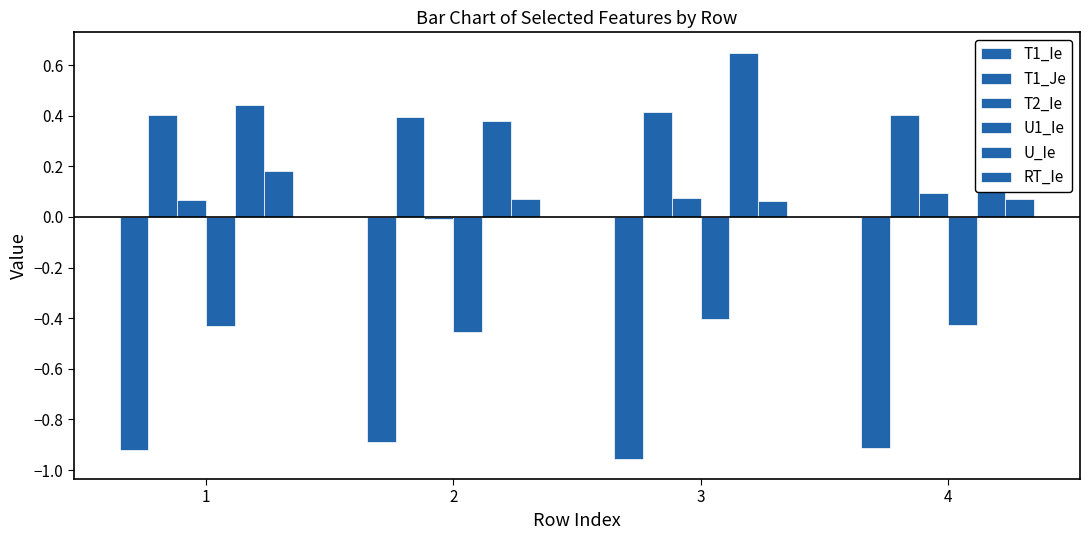

Is it true that T1_Je equals 0.2 at 4?

False